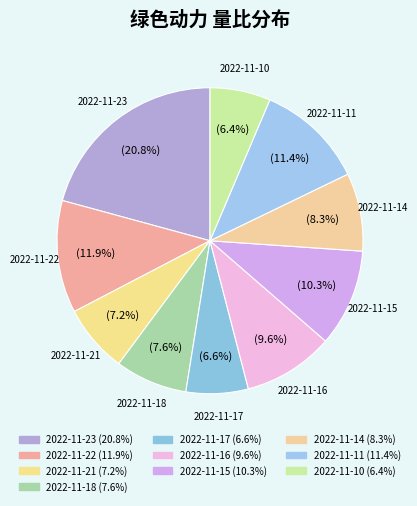

How many segments does this pie chart have?

10